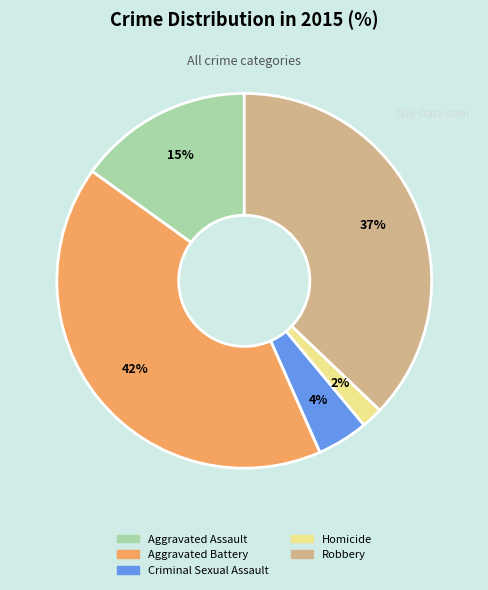

Is the sum of Criminal Sexual Assault and Aggravated Battery greater than half?

No